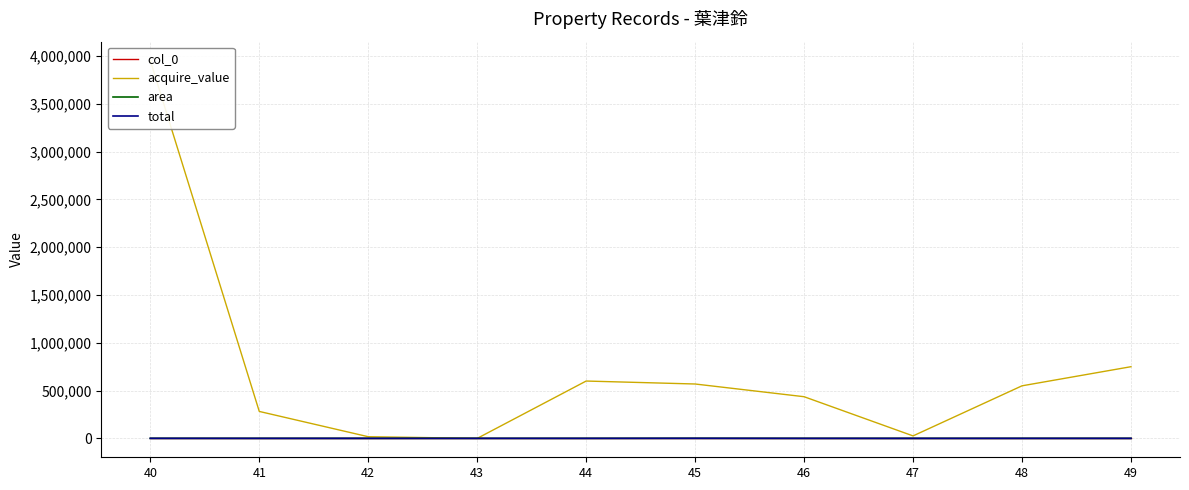

True or false: acquire_value has more than 1 interior local peaks.

False